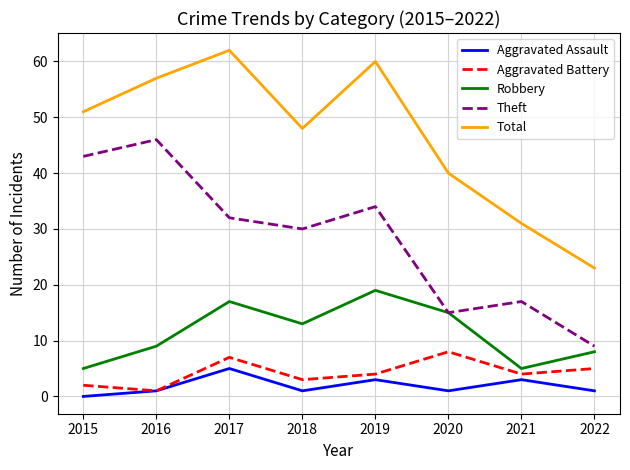

What is the difference between the Theft values at 2020 and 2019?

19